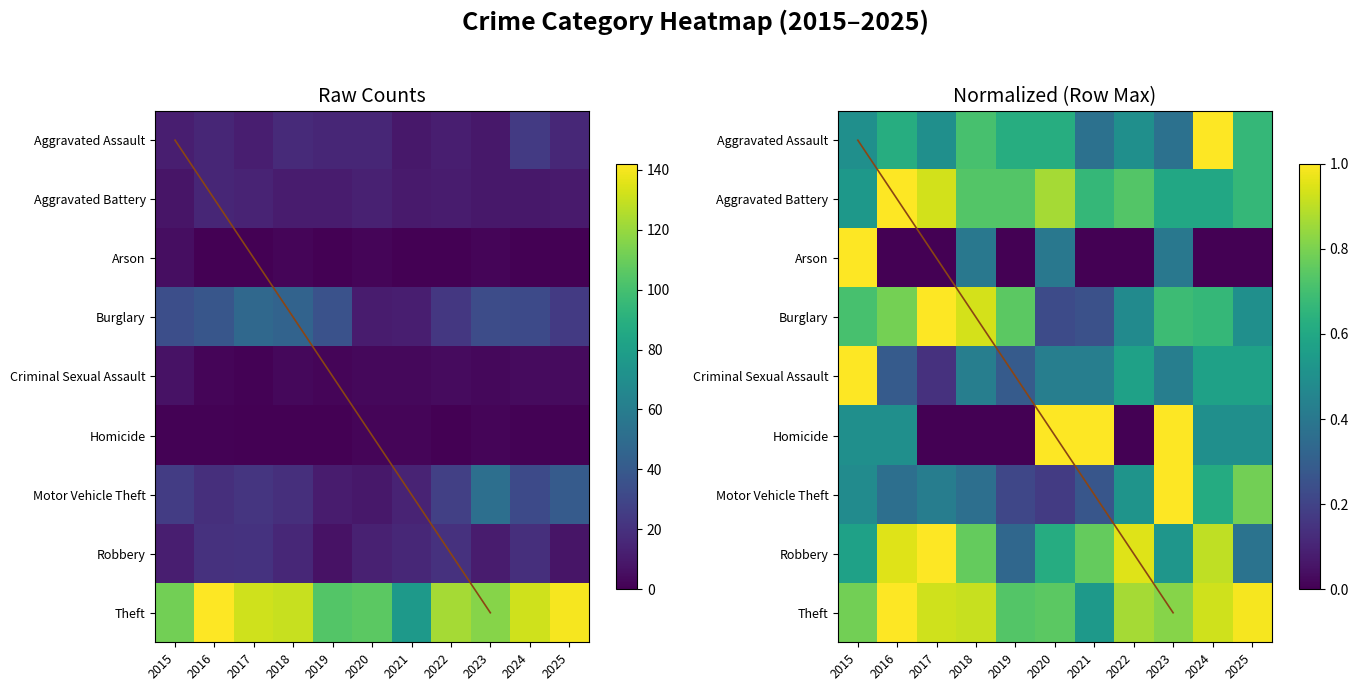

Which category has the highest value in the Theft series?

2016